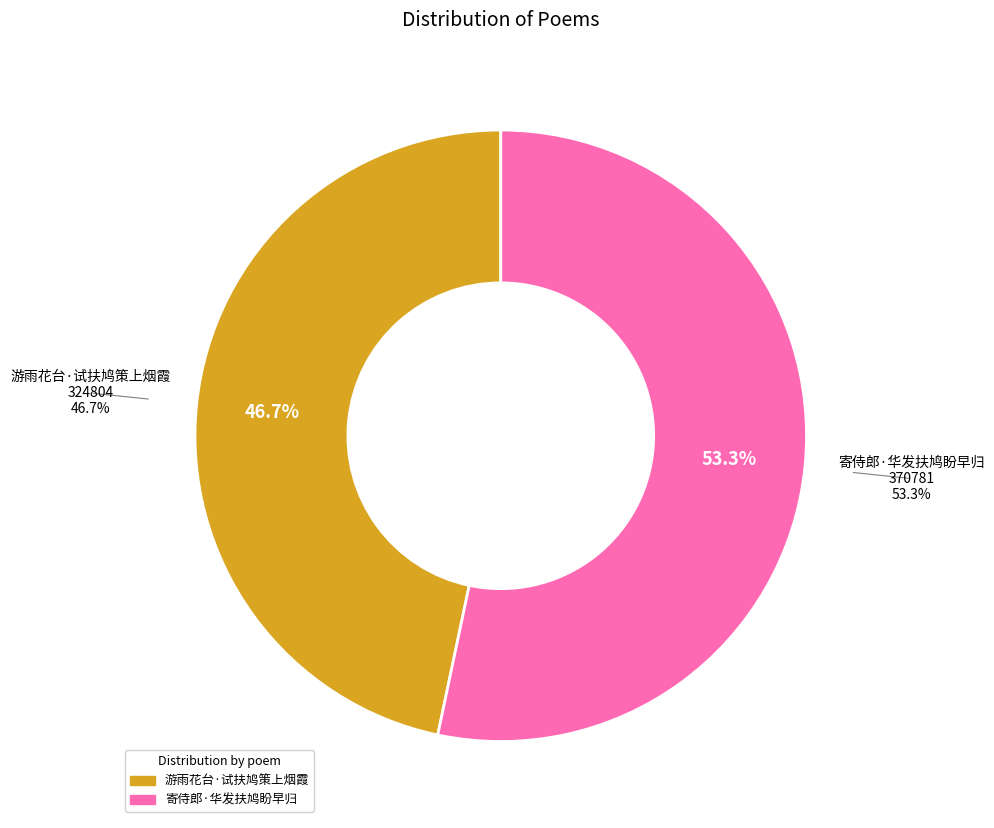

What is the largest slice in the pie chart?

寄侍郎·华发扶鸠盼早归